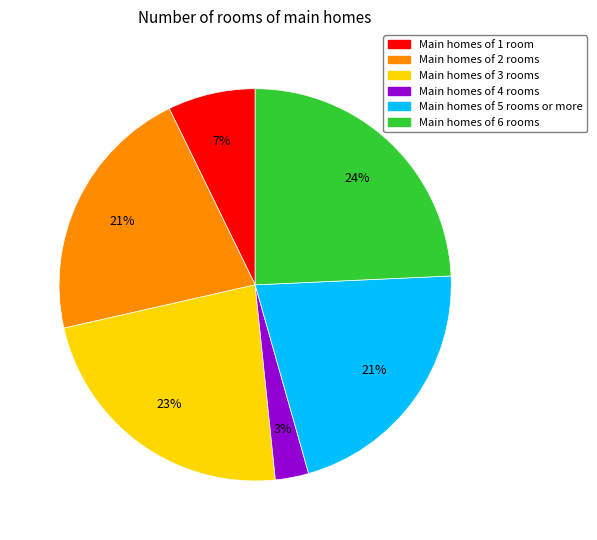

To the nearest percent, what is the difference between the Main homes of 3 rooms and Main homes of 4 rooms slice percentages?

20%